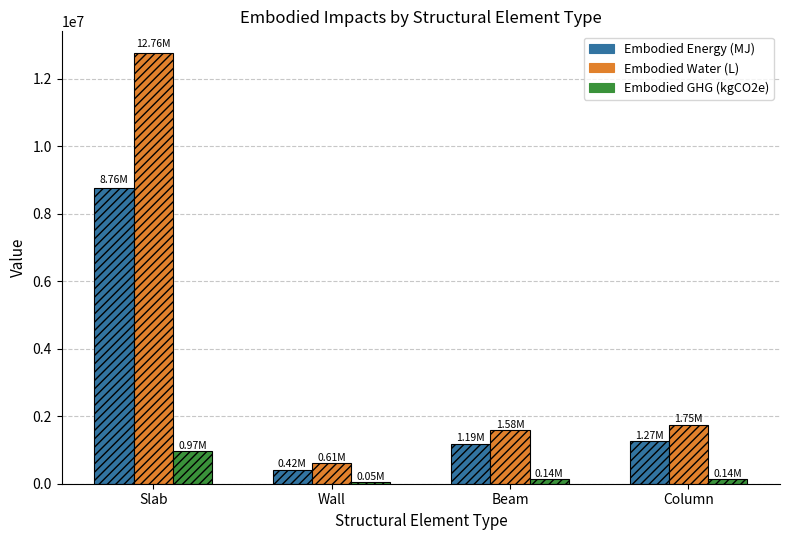

Which label corresponds to the largest value in the chart?

Slab